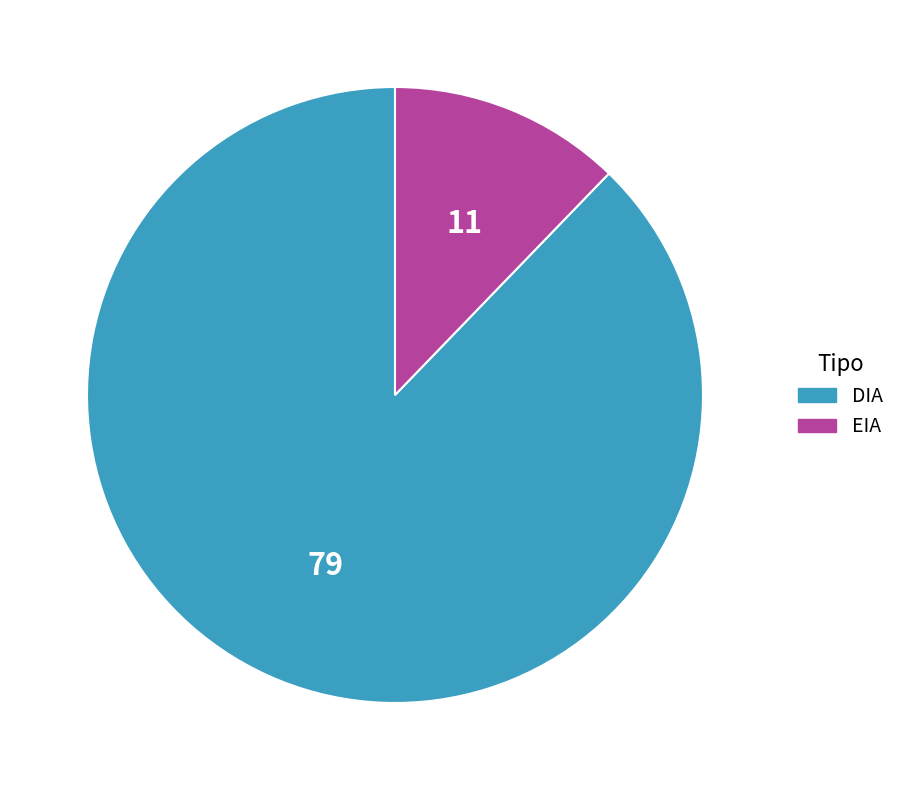

Rank the categories by value from highest to lowest.

DIA, EIA